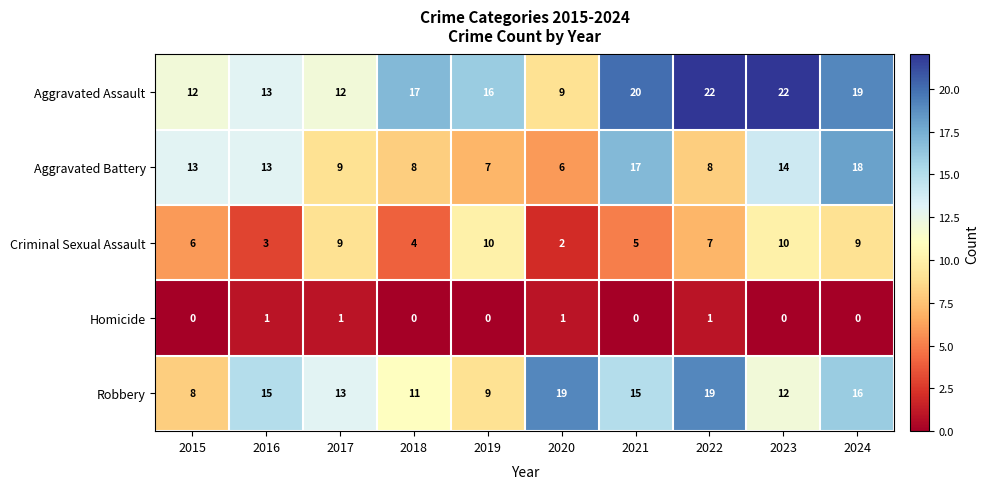

Which category has the lowest value in the Aggravated Battery series?

2020